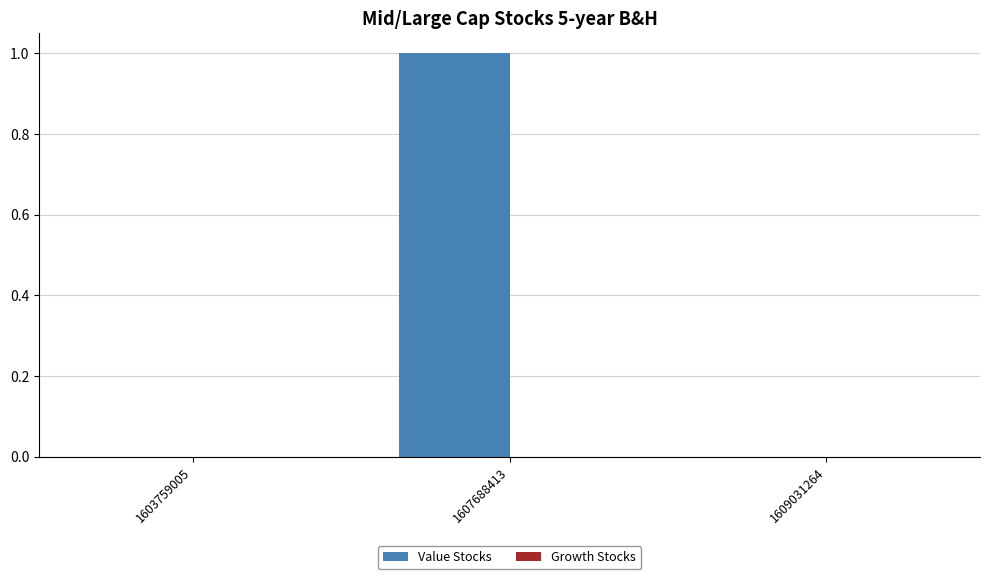

Count the number of categories in the chart.

3